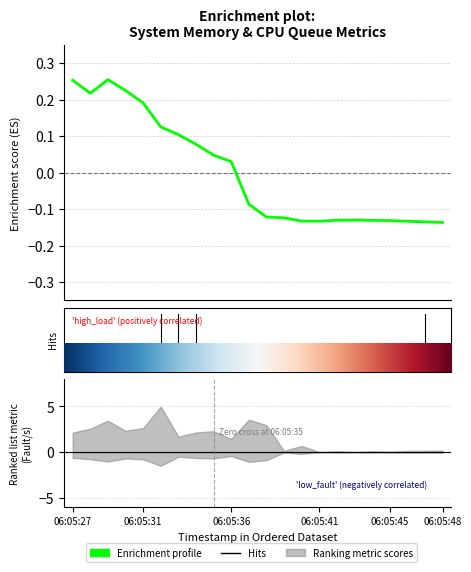

How many categories are shown in the chart?

22